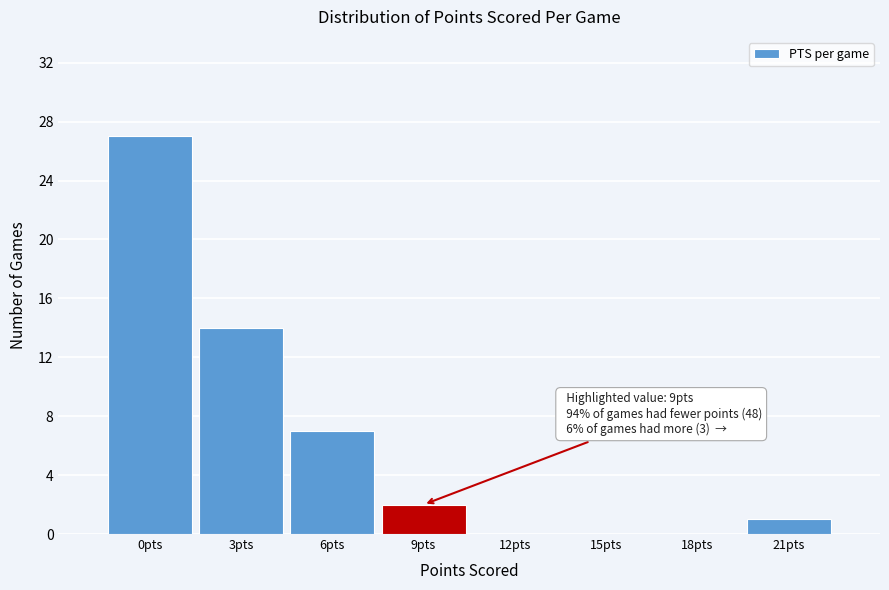

Reading right to left, transcribe all the data shown in this chart.

21pts=1	18pts=0	15pts=0	12pts=0	9pts=2	6pts=7	3pts=14	0pts=27